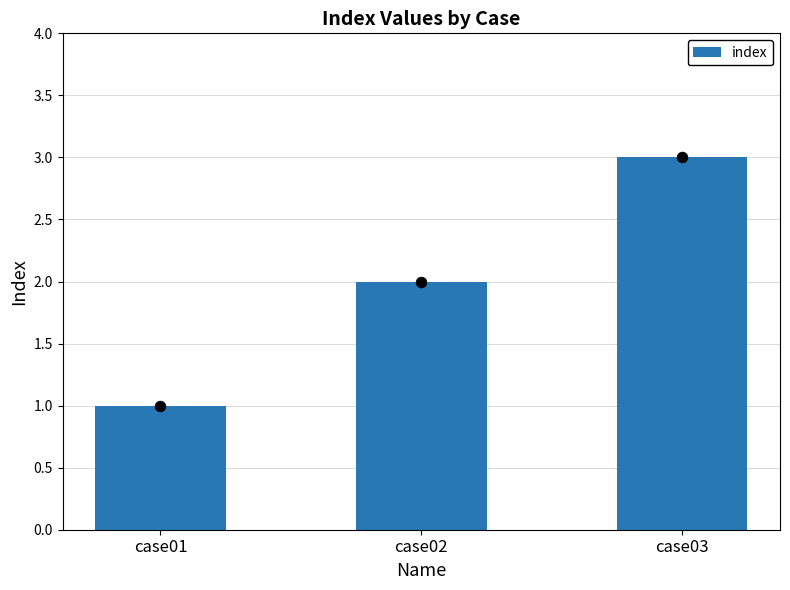

Between case01 and case03, which is larger?

case03